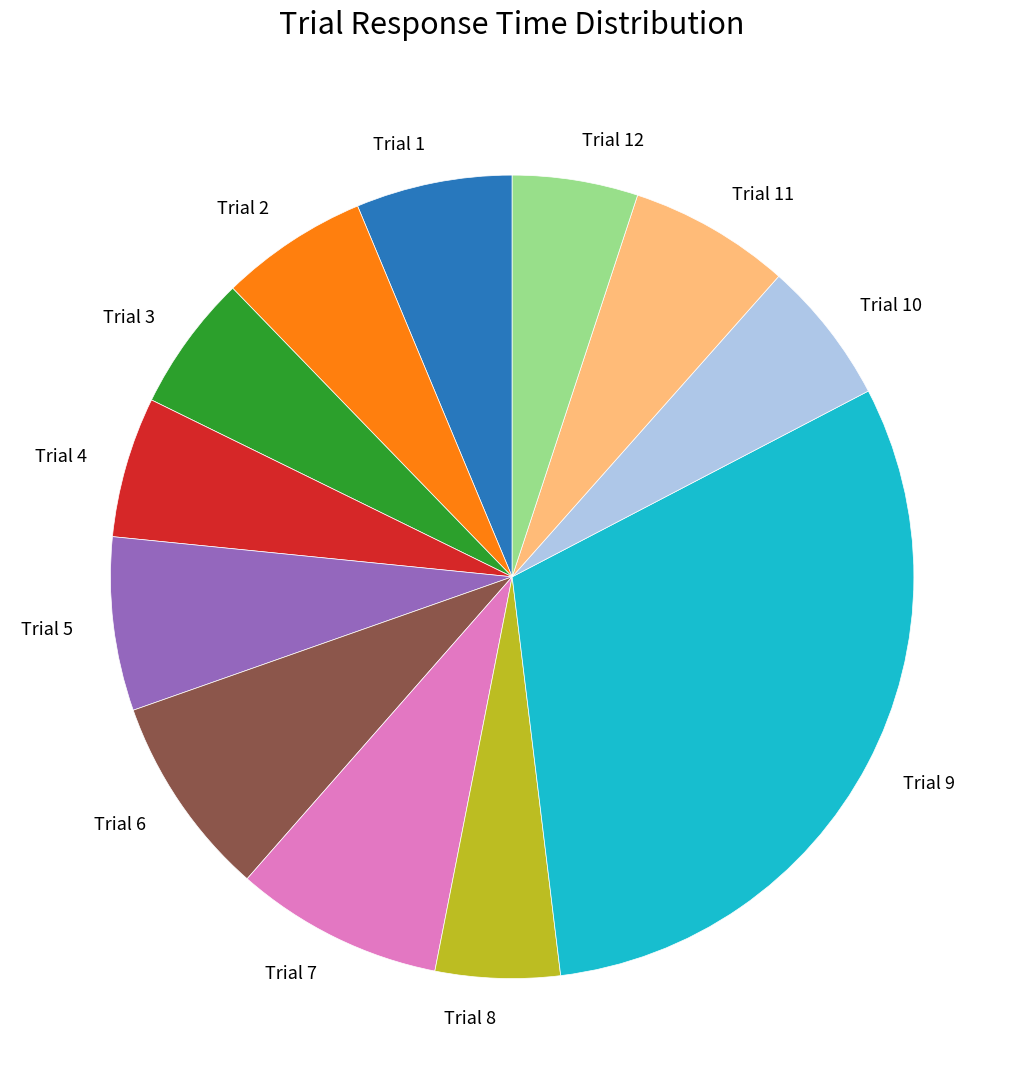

Combined, do Trial 7 and Trial 5 account for over 50%?

No